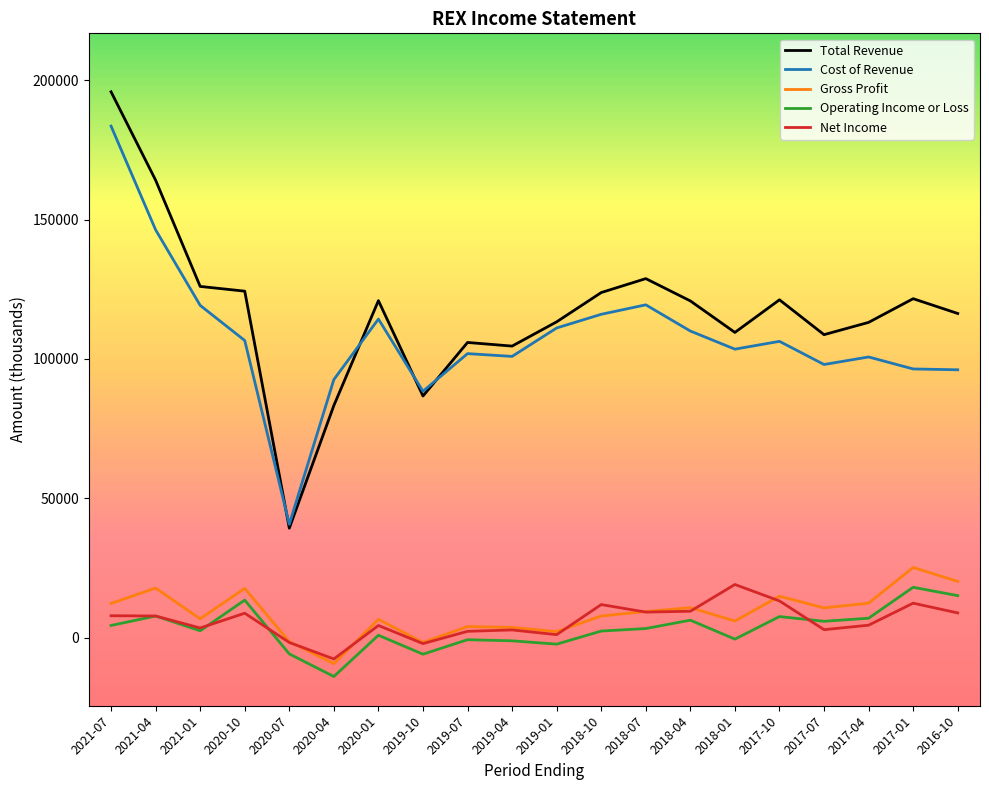

True or false: Net Income has a value of 1100 at 2019-01.

True